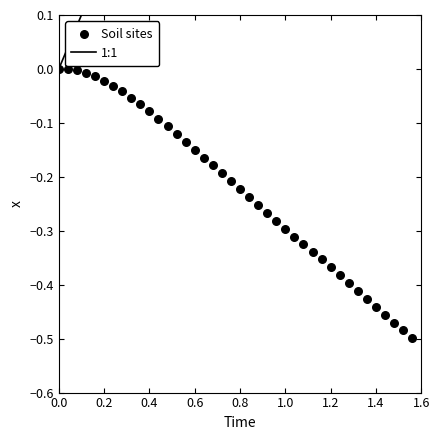

What is the range of X values (max minus min)?

1.6